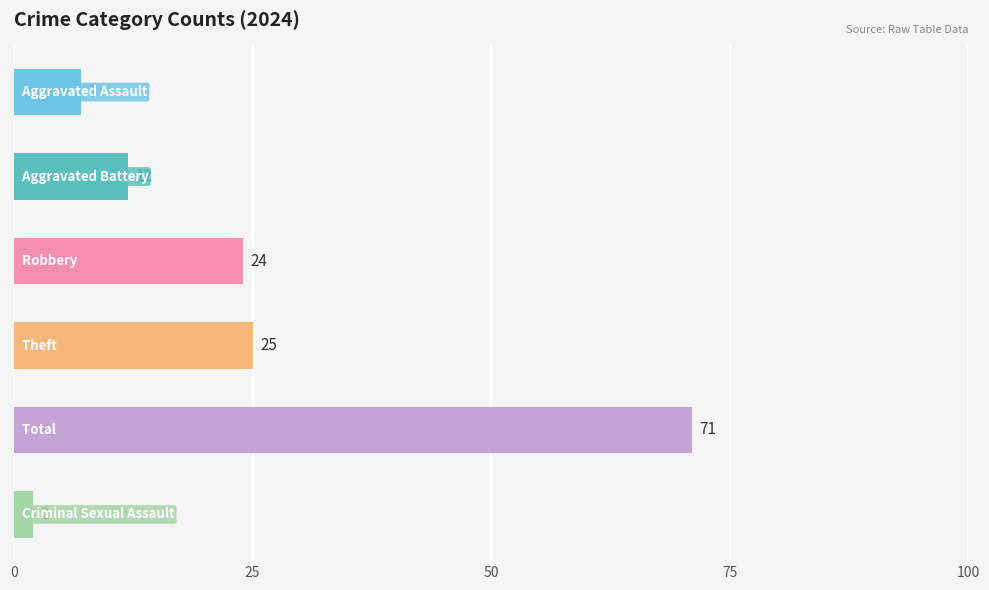

What is the difference between the maximum and minimum values?

69